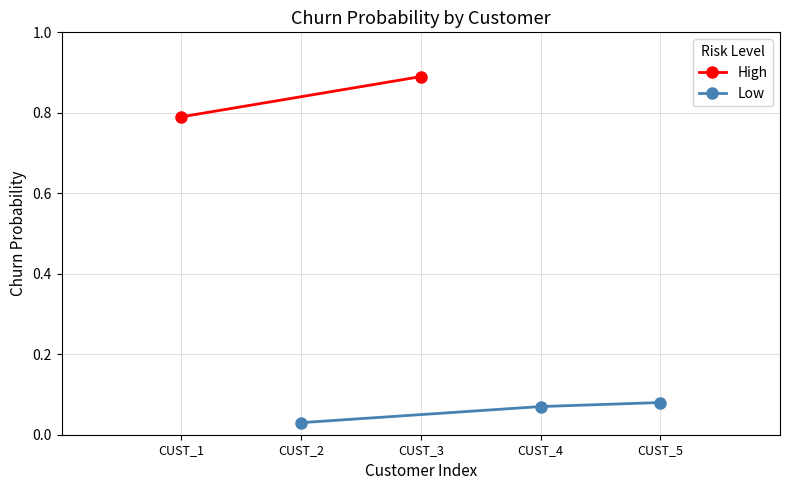

The value of Low at CUST_4 is 0.0. True or false?

False